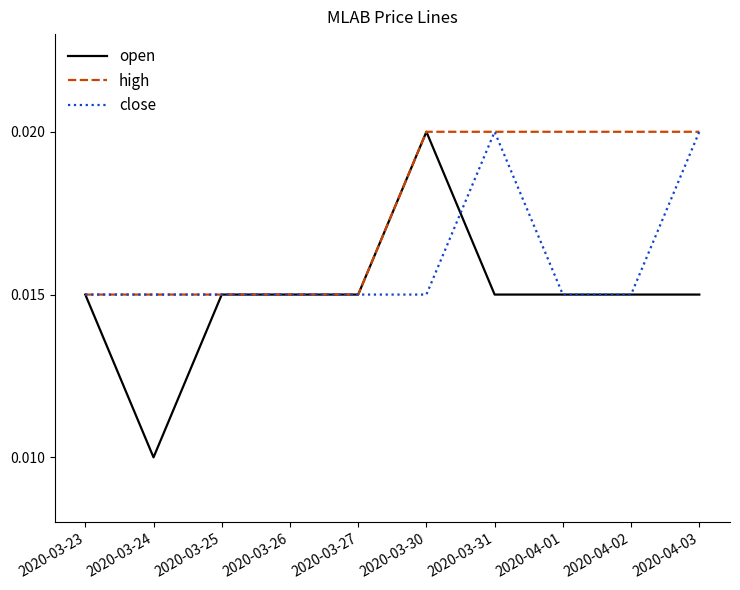

Which series has the widest spread of values?

open